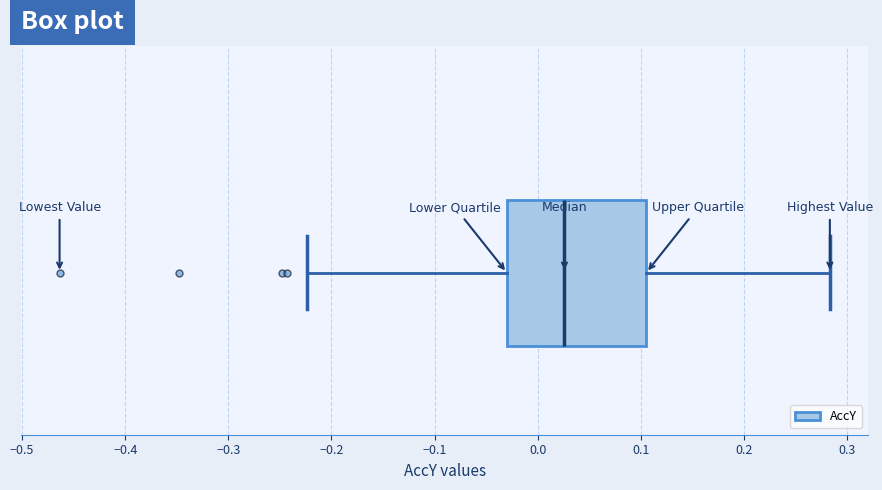

Transcribe this box plot: give where the median line is, the range the box spans, and where the two whiskers end, as read against the x-axis. The values are not printed on the chart, so give them approximately, as read against the axis.

median 0.03, box -0.03 to 0.11, whiskers -0.22 to 0.28